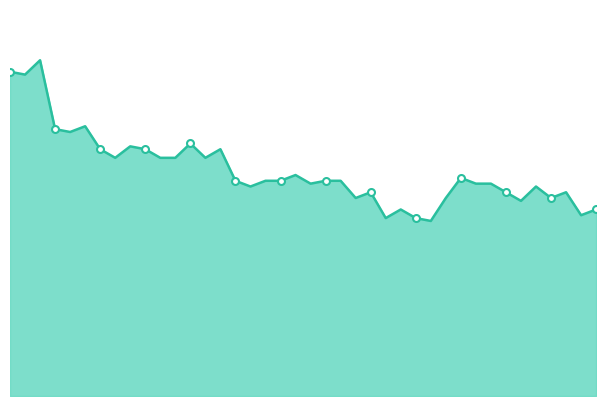

True or false: the data shows 65 at 2020-06-26.

True